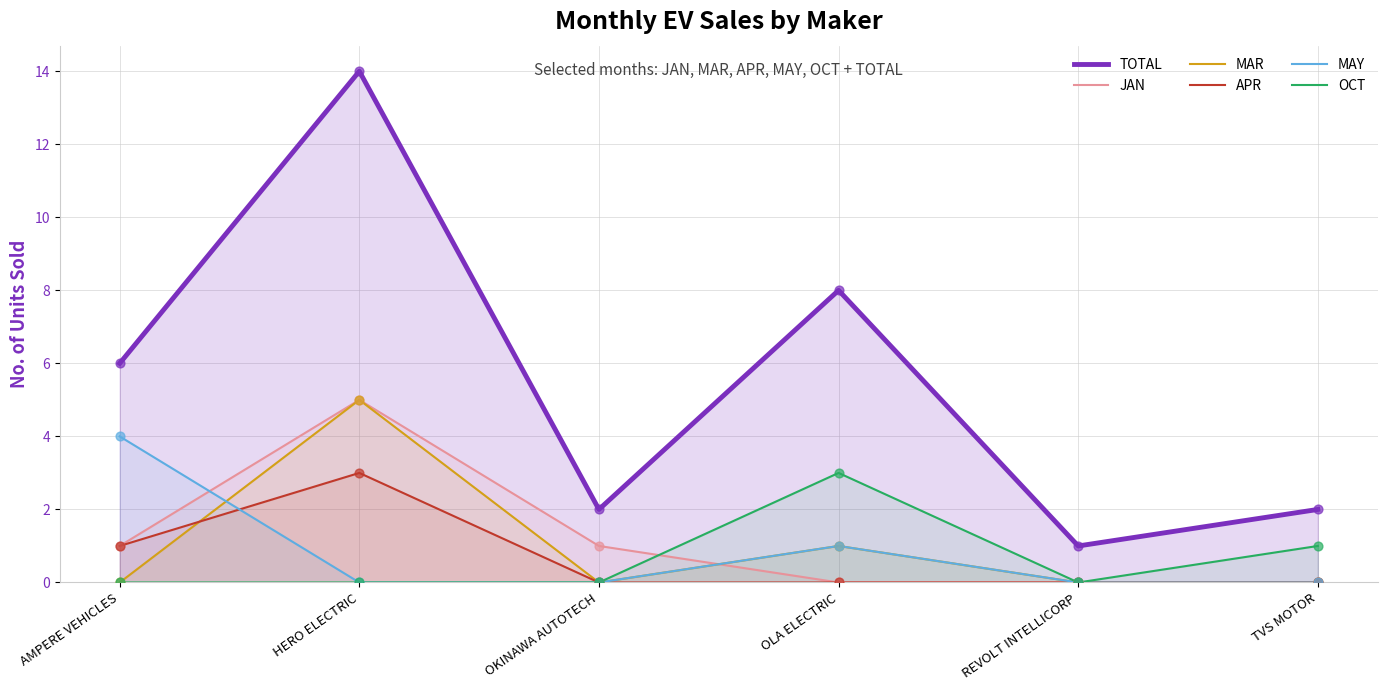

Which series reaches the maximum Y coordinate?

TOTAL